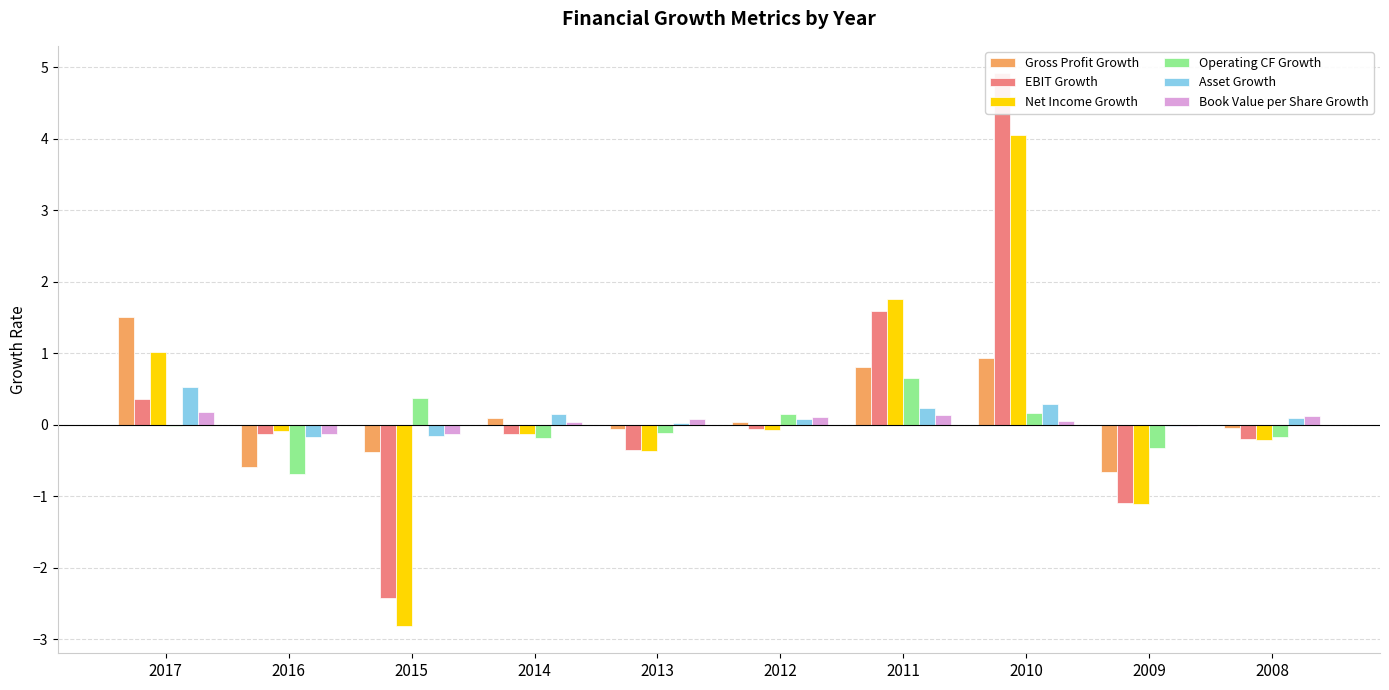

What is the value of the Gross Profit Growth bar at the 5th from the left?

-0.1